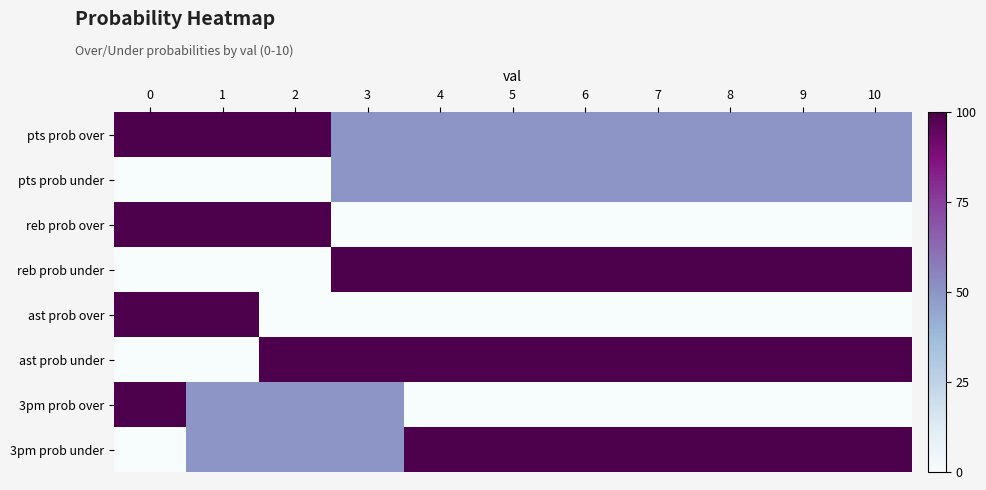

The ast prob over series shows 100 at 0. True or false?

True